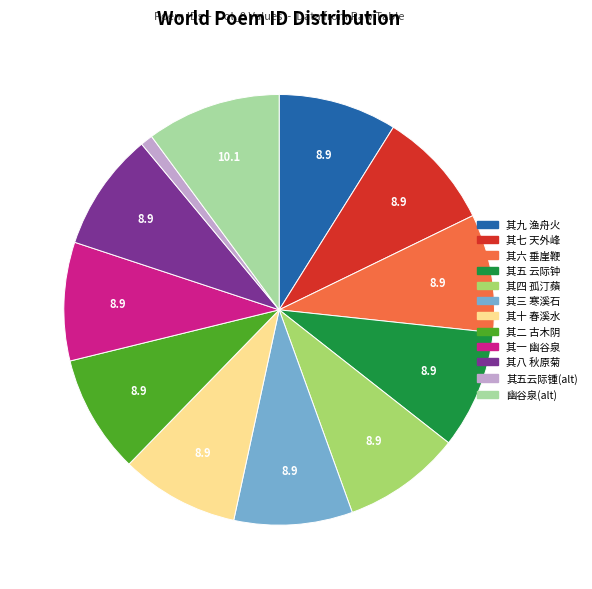

The 其六 垂崖鞭 slice represents 1% of the pie. True or false?

False